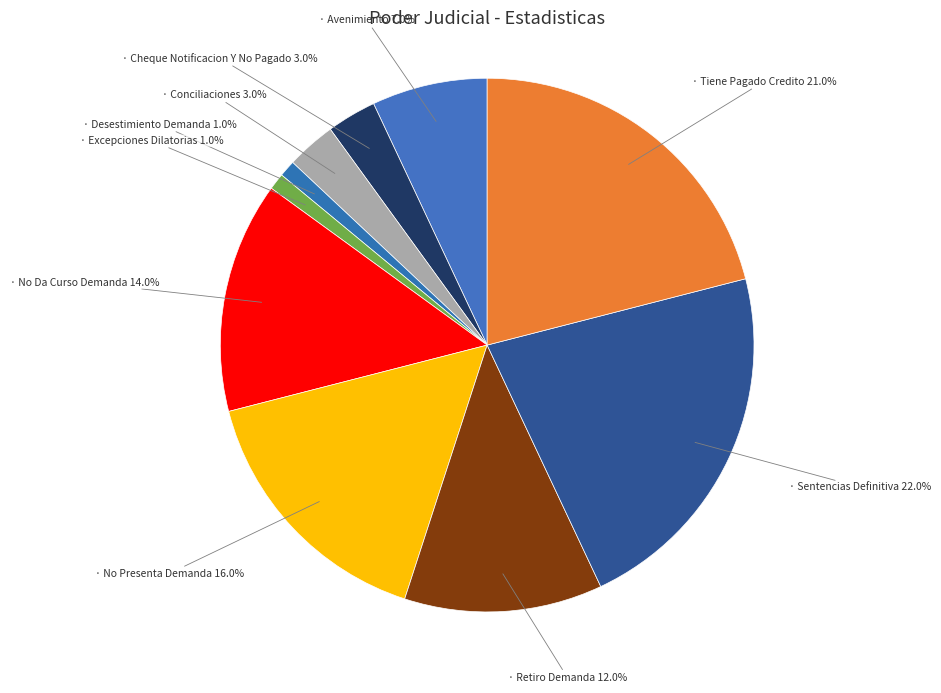

How many segments does this pie chart have?

10